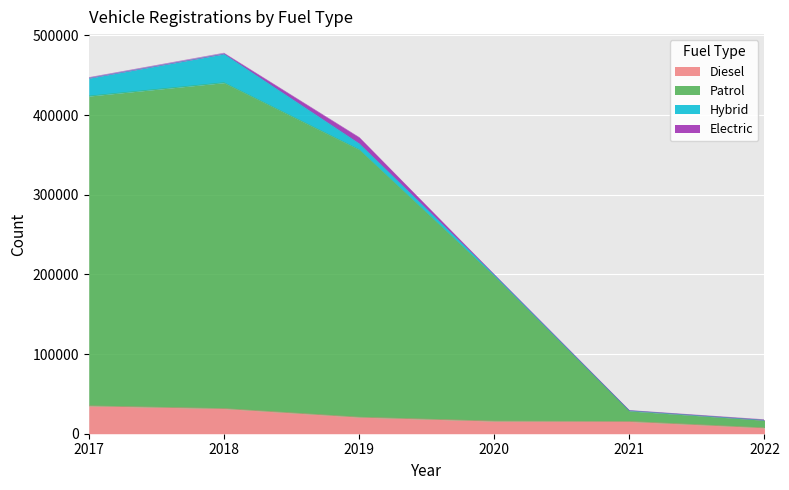

What is the highest value of the Diesel series?

34989